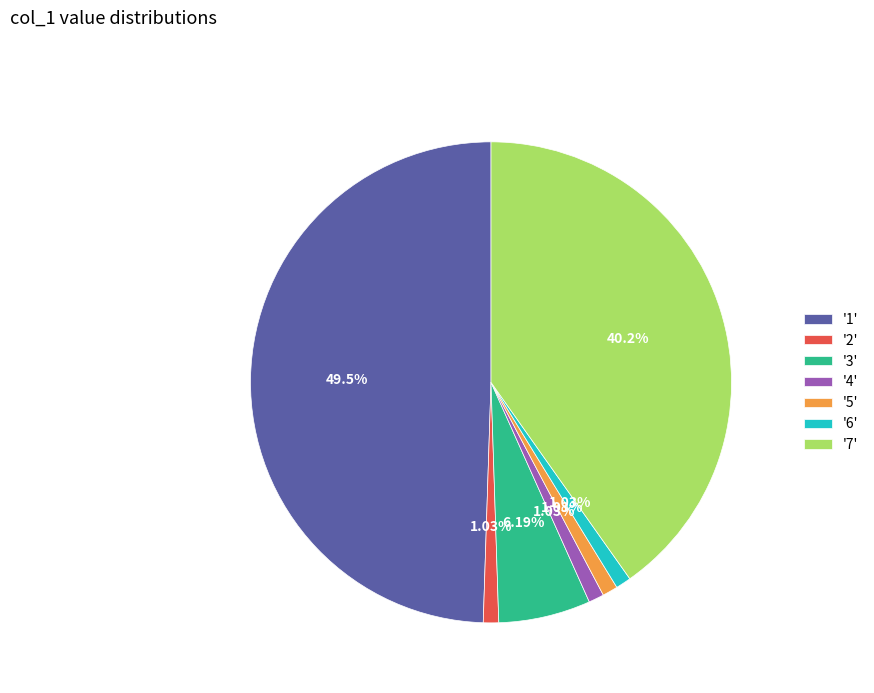

Between '2' and '7', which is larger?

'7'